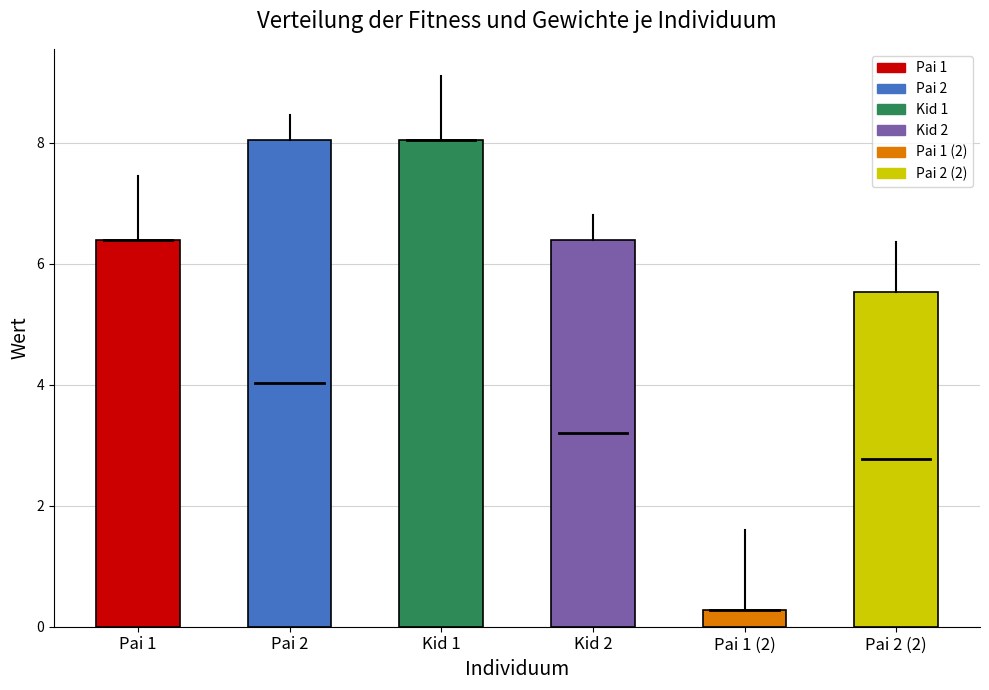

Which label corresponds to the smallest value in the chart?

Pai 1 (2)